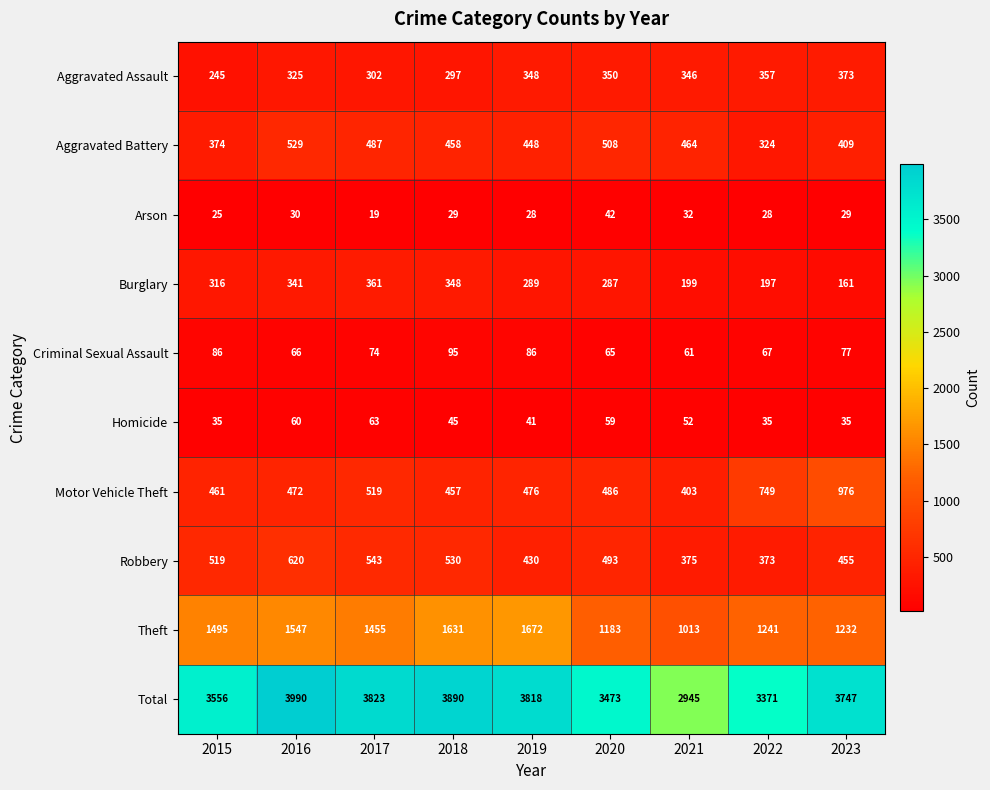

Read the Robbery value at 2019.

430